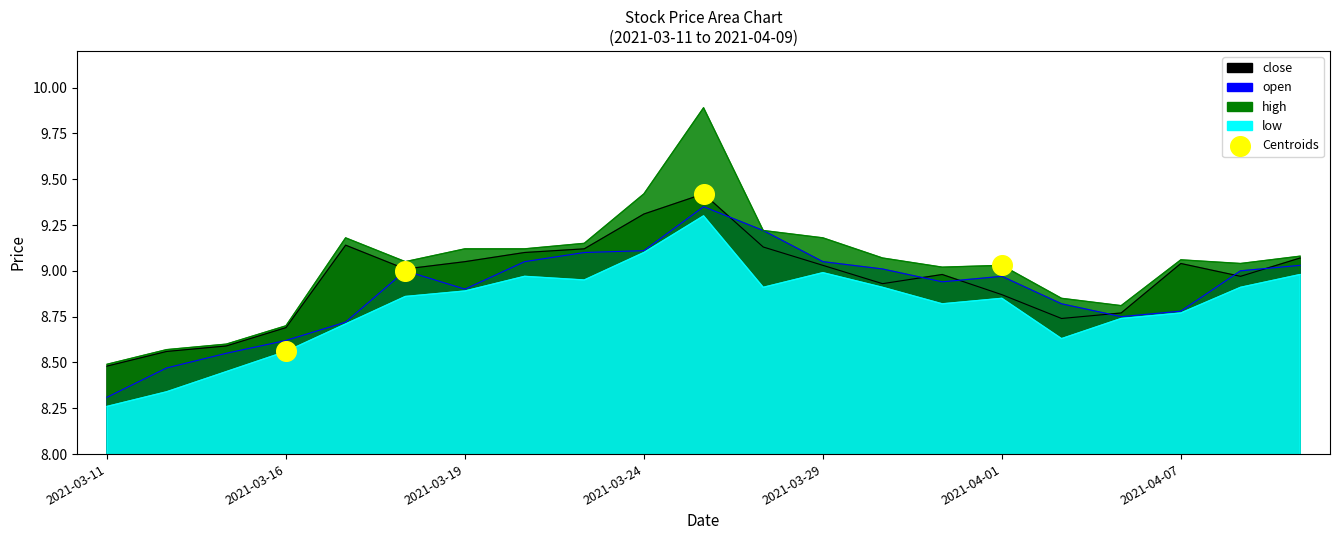

At which category is the sum across all series the highest?

2021-03-25